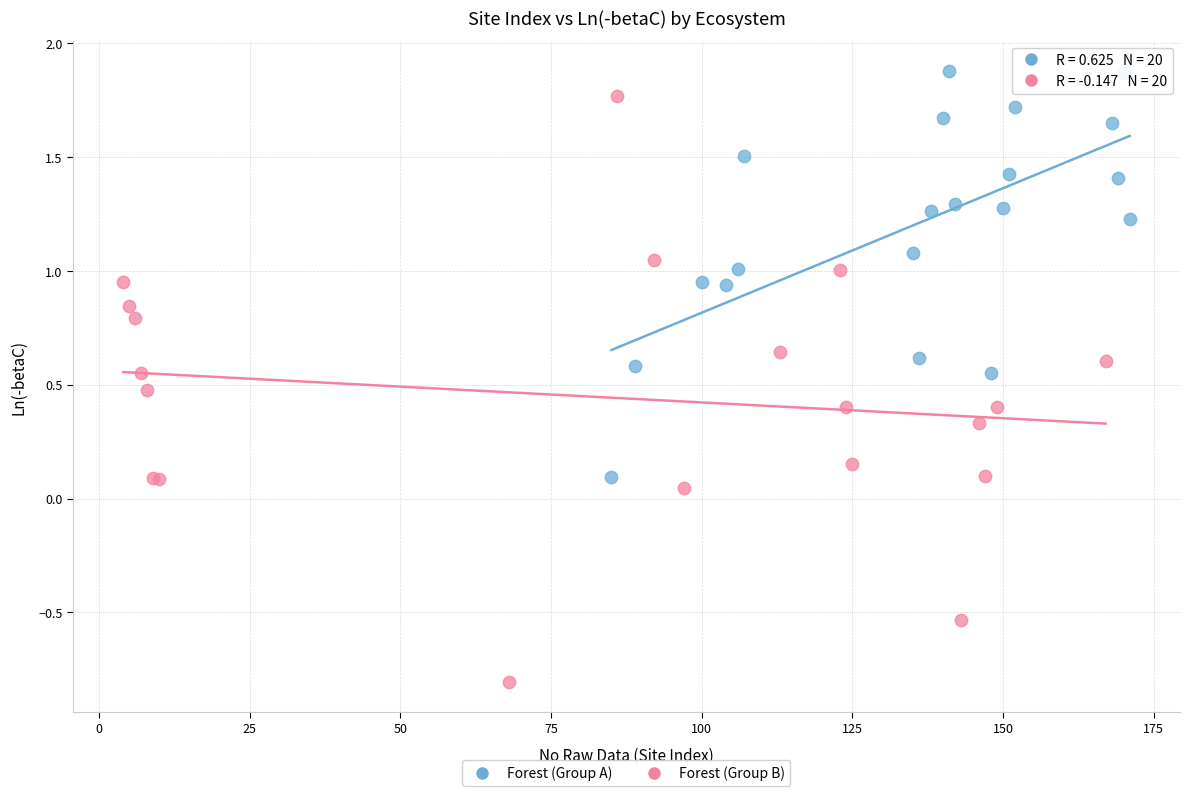

Which series has the largest Y range (max minus min)?

Forest (Group B)